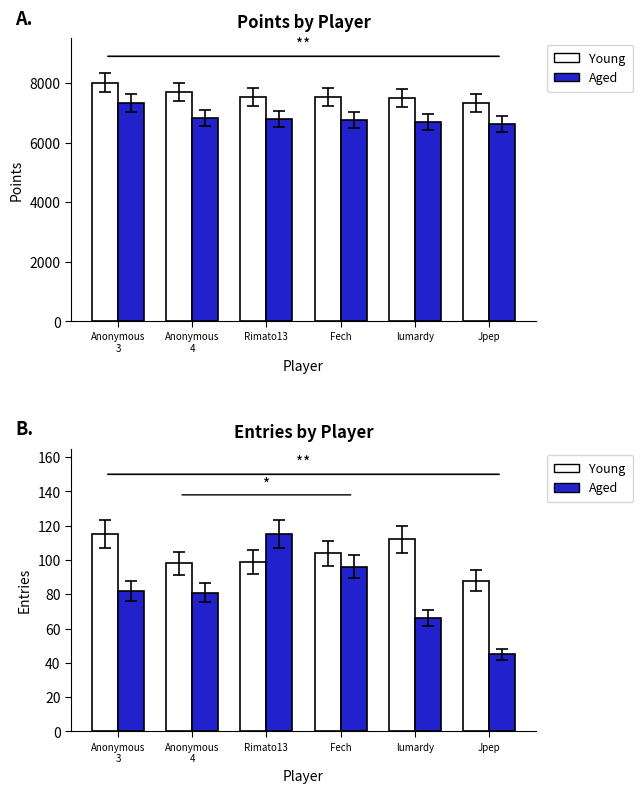

What is the minimum value shown in the chart?

45